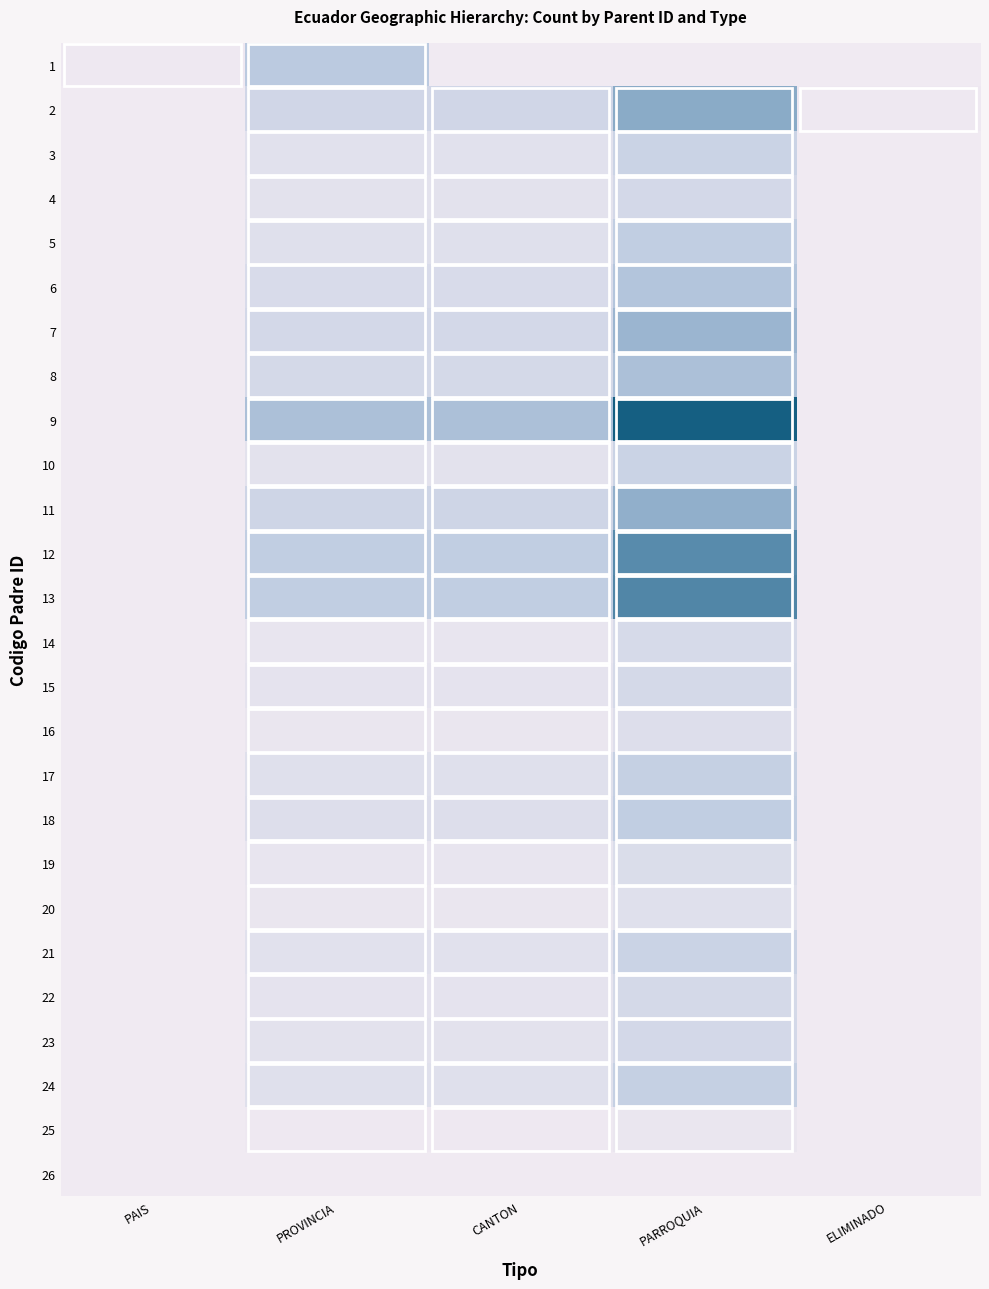

What is the total value across all series at PARROQUIA?

598